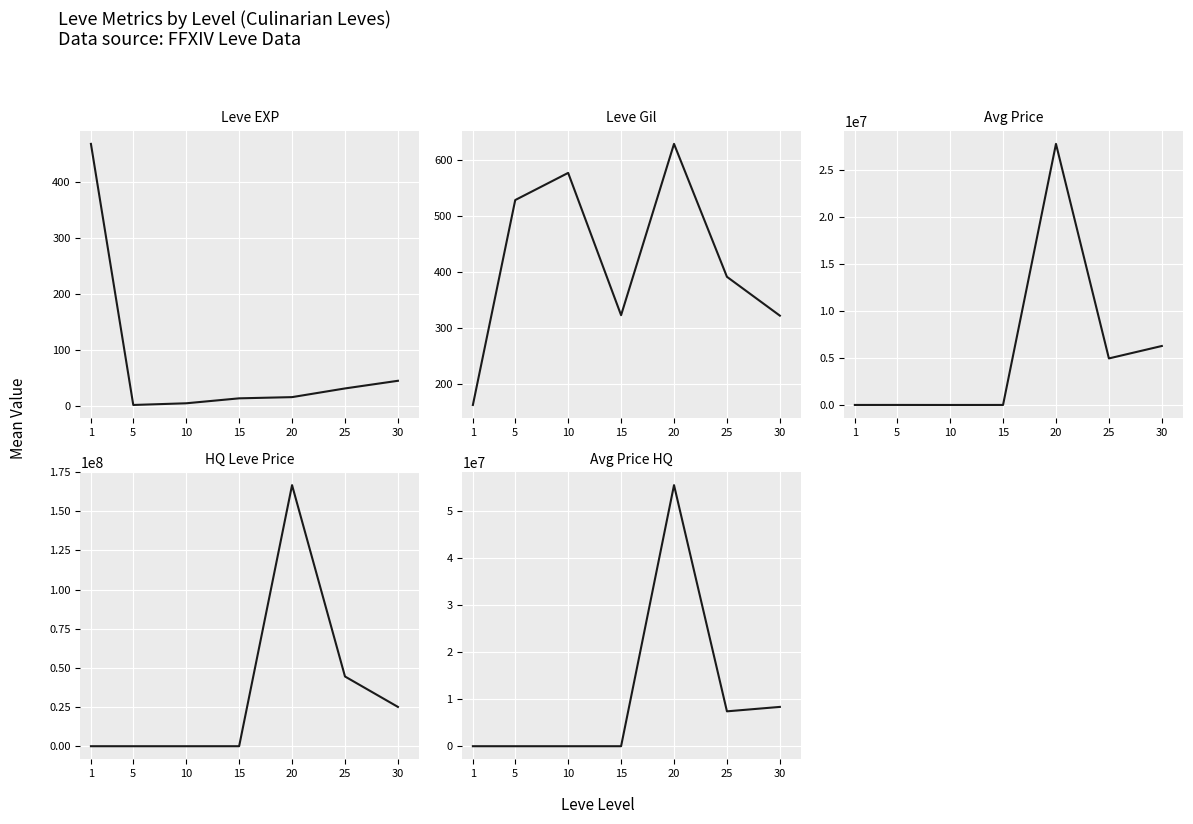

What is the spread (max minus min) of values at 20?

166689221.7